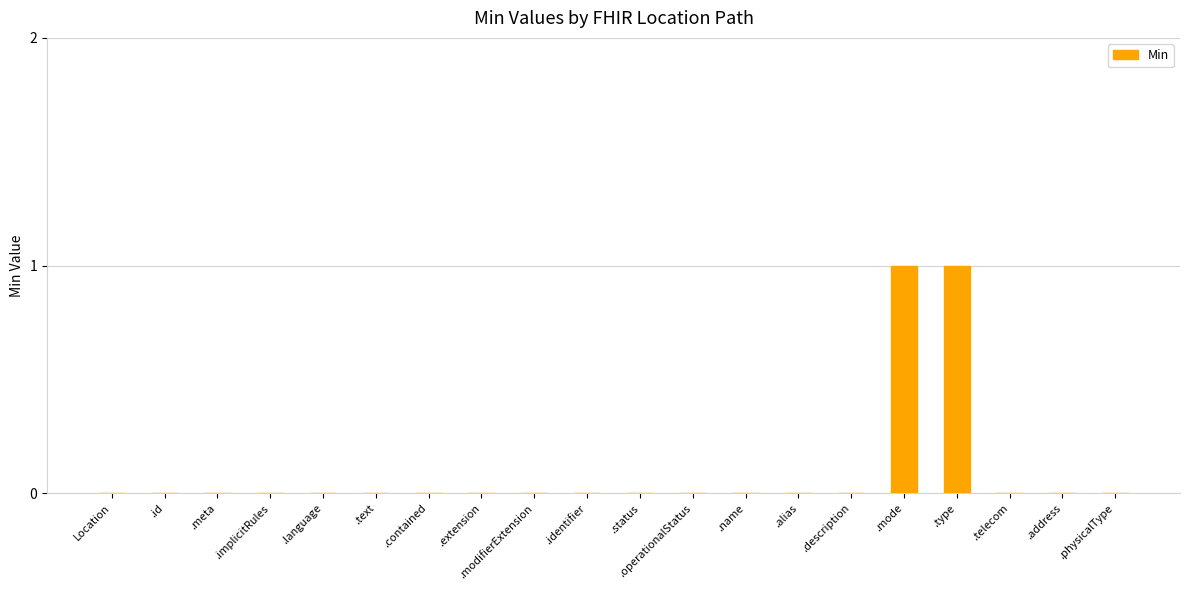

True or false: the data shows 0 at .name.

True